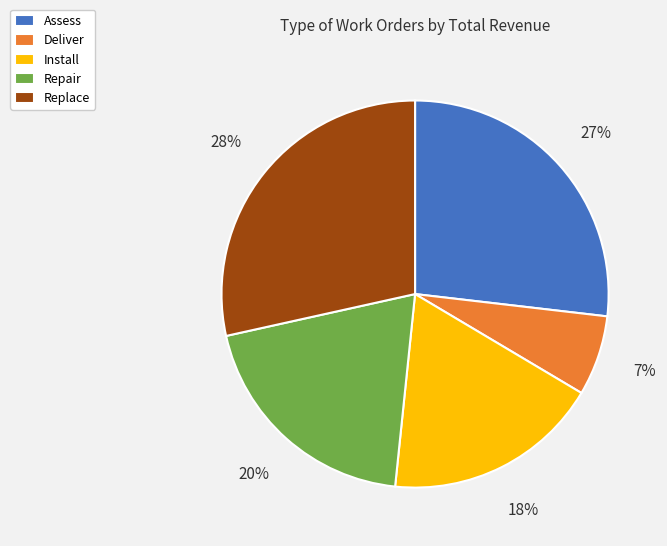

True or false: Assess accounts for 27% of the total.

True